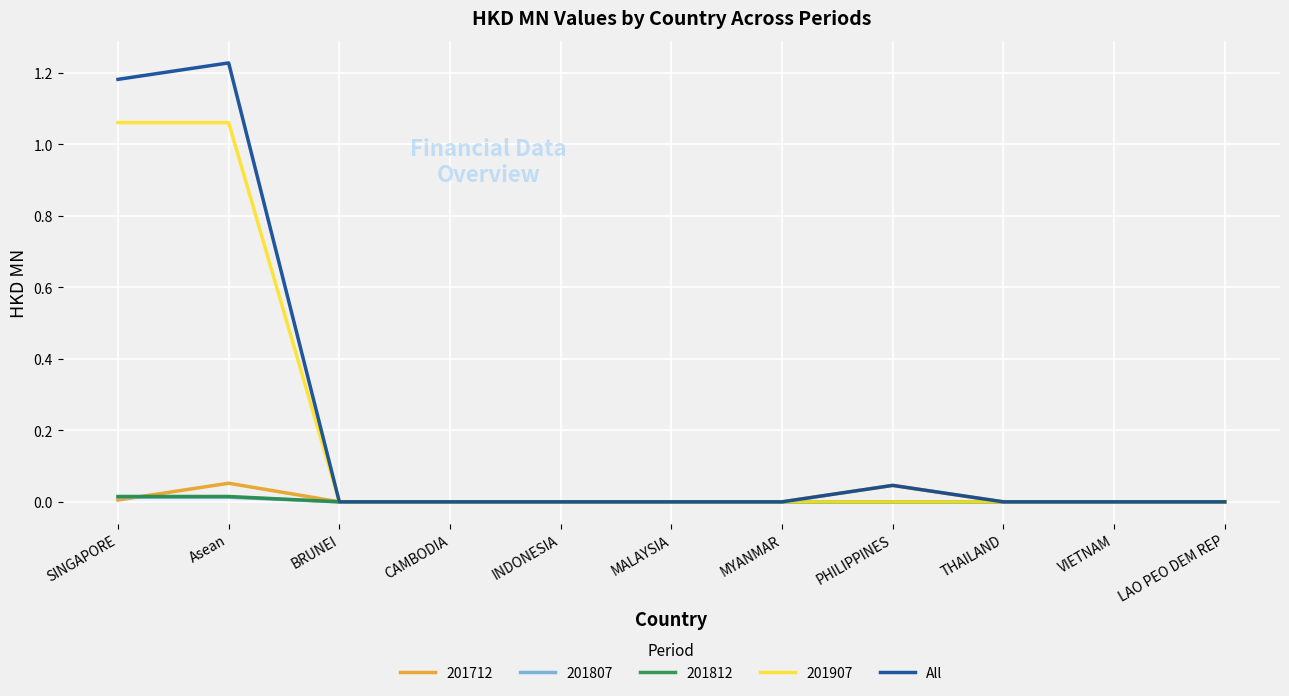

Which category has the highest value in the All series?

Asean